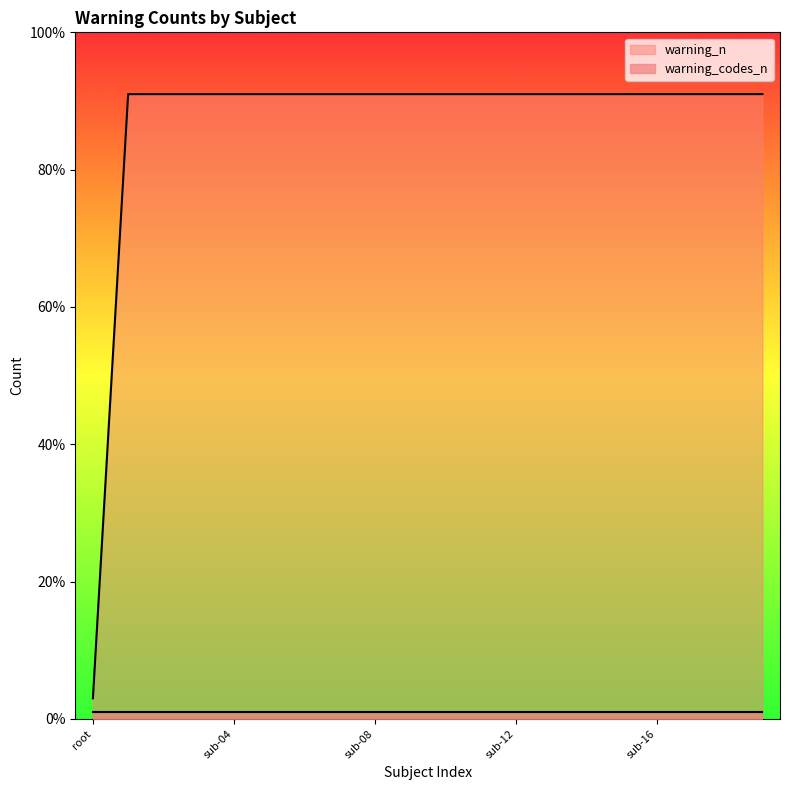

How many data points are less than 91?

1